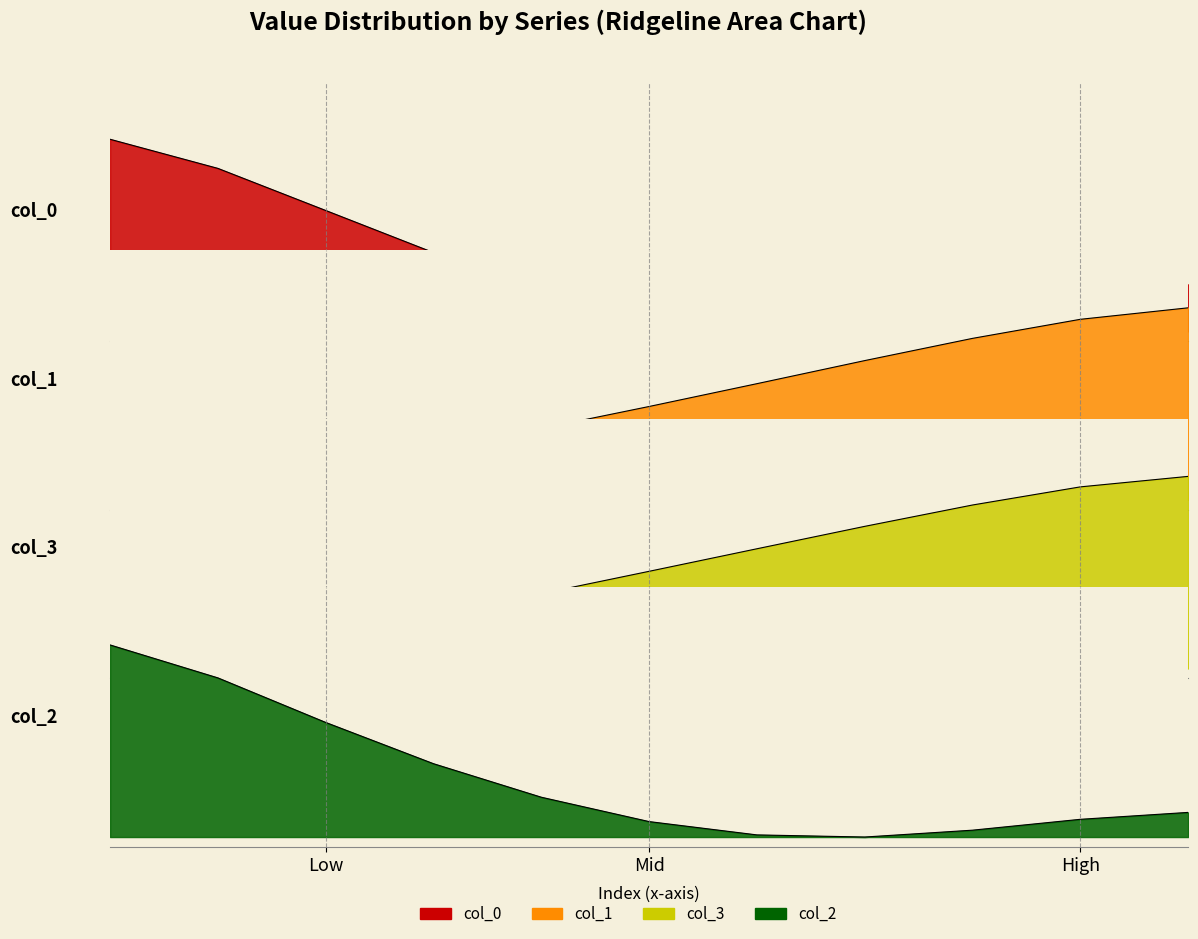

Which series ends up on top after the final intersection of col_1 and col_0?

col_1